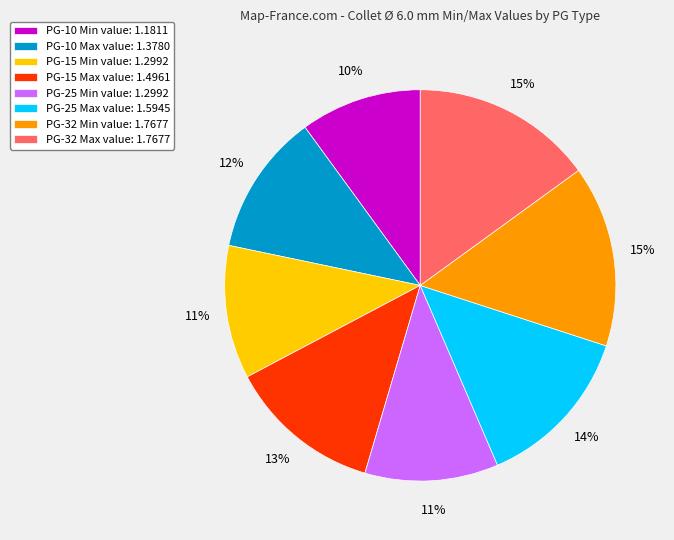

To the nearest percent, what portion does PG-15 Max represent?

13%